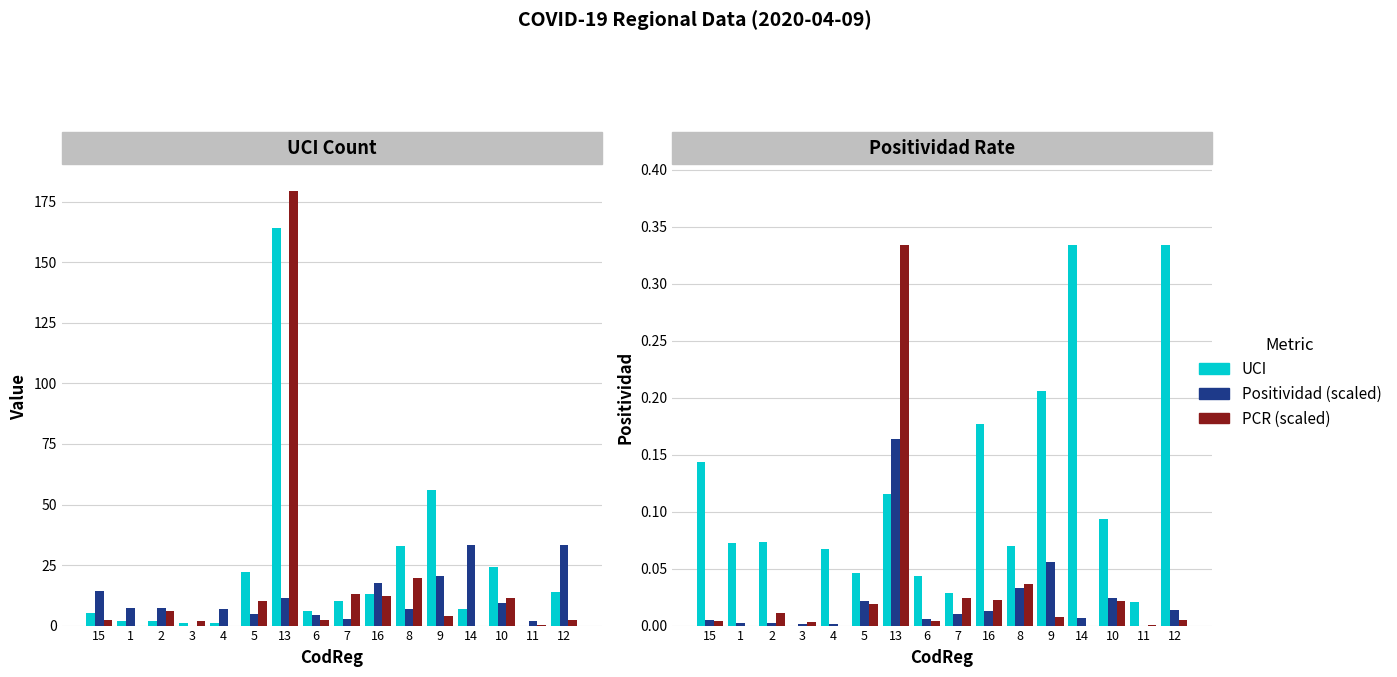

Which category has the lowest value in the PCR (÷30) series?

1